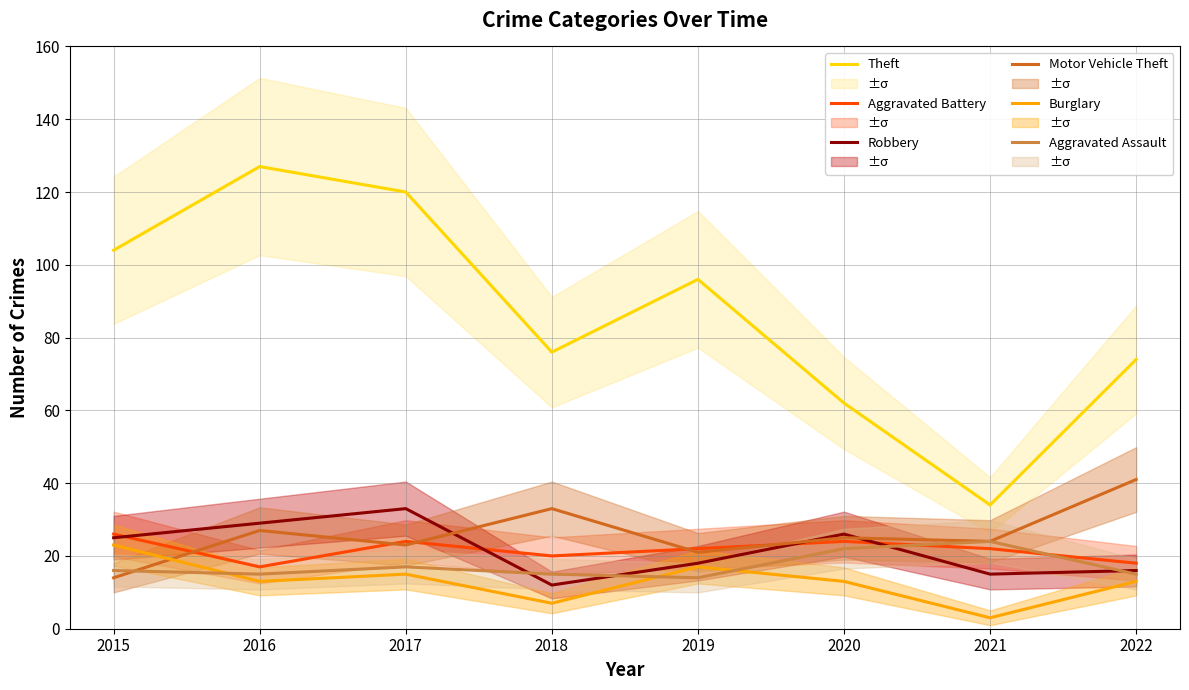

Reading left to right, transcribe all the data shown in this chart.

Theft: 104	127	120	76	96	62	34	74
Aggravated Battery: 26	17	24	20	22	24	22	18
Robbery: 25	29	33	12	18	26	15	16
Motor Vehicle Theft: 14	27	23	33	21	25	24	41
Burglary: 23	13	15	7	17	13	3	13
Aggravated Assault: 16	15	17	15	14	22	24	15